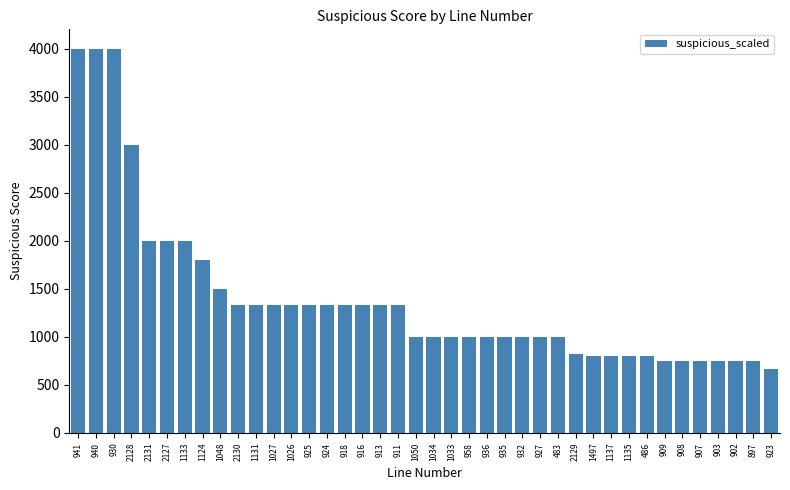

Reading left to right, list all the values displayed in this chart.

4000.0	4000.0	4000.0	3000.0	2000.0	2000.0	2000.0	1800.0	1500.0	1333.3	1333.3	1333.3	1333.3	1333.3	1333.3	1333.3	1333.3	1333.3	1333.3	1000.0	1000.0	1000.0	1000.0	1000.0	1000.0	1000.0	1000.0	1000.0	818.2	800.0	800.0	800.0	800.0	750.0	750.0	750.0	750.0	750.0	750.0	666.7